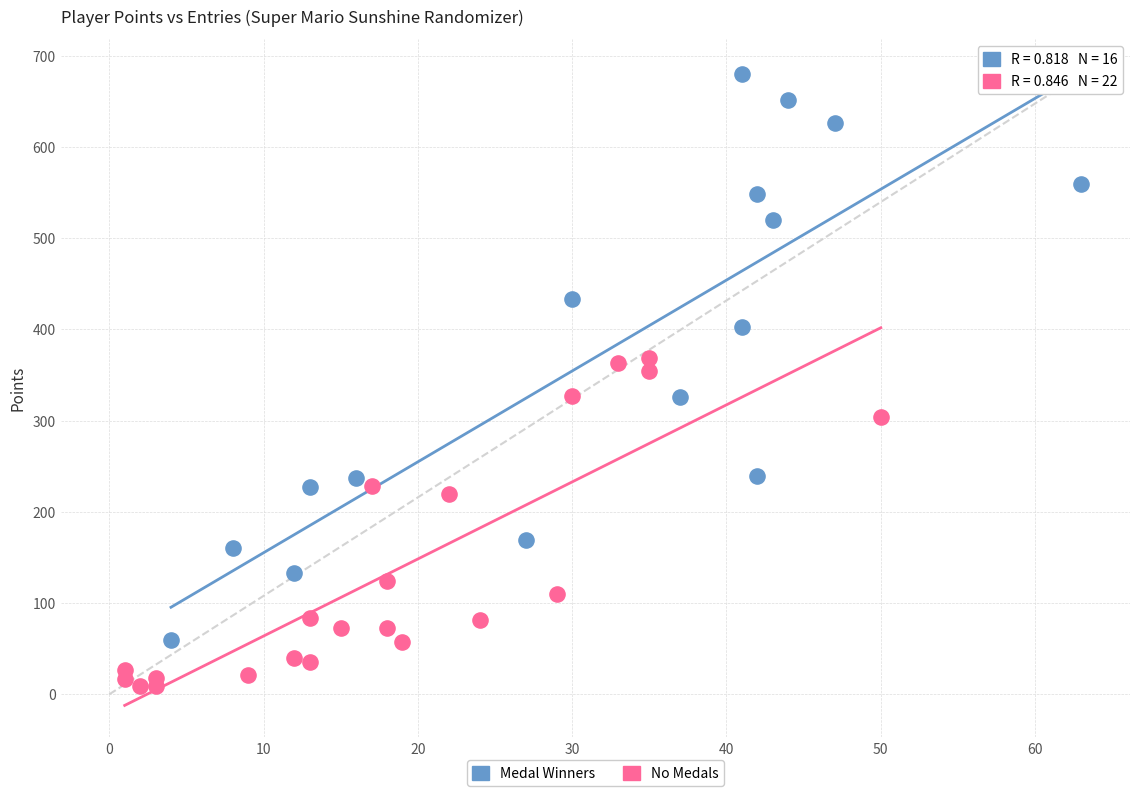

Which series has the widest spread of Y values?

Medal Winners